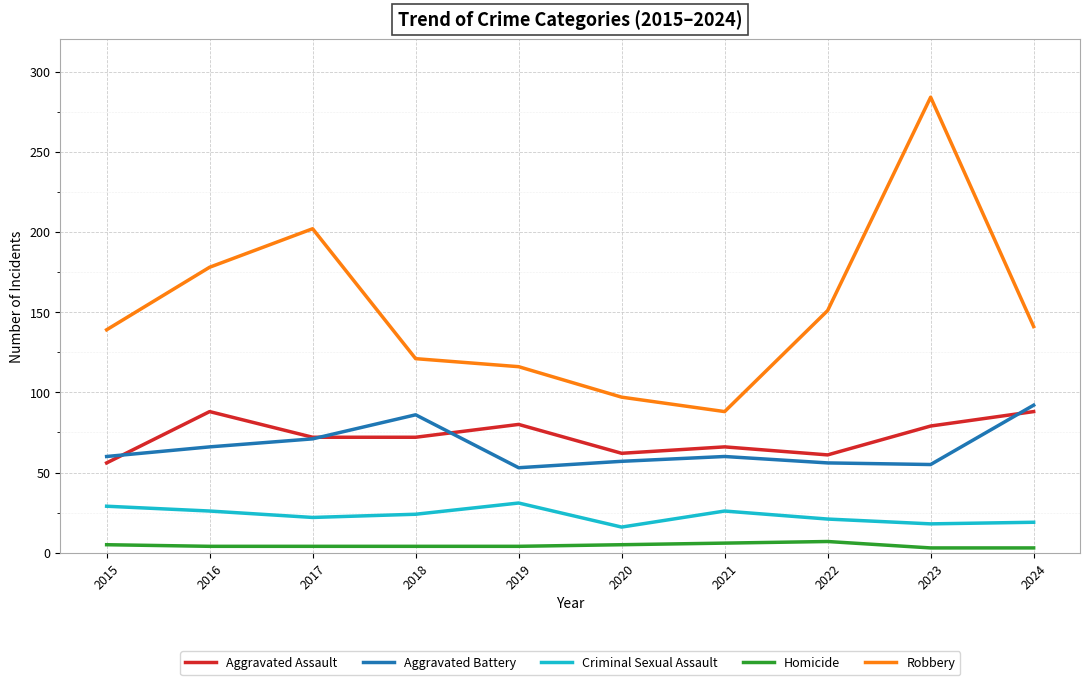

List the series in order of their peak value, lowest first.

Homicide, Criminal Sexual Assault, Aggravated Assault, Aggravated Battery, Robbery